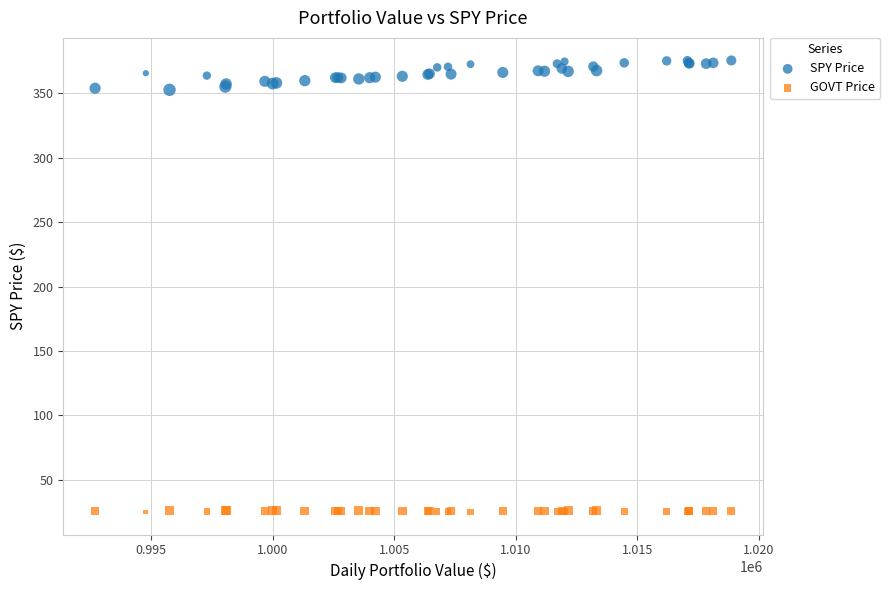

What is the X range (max minus min) for the scatter plot?

26160.4